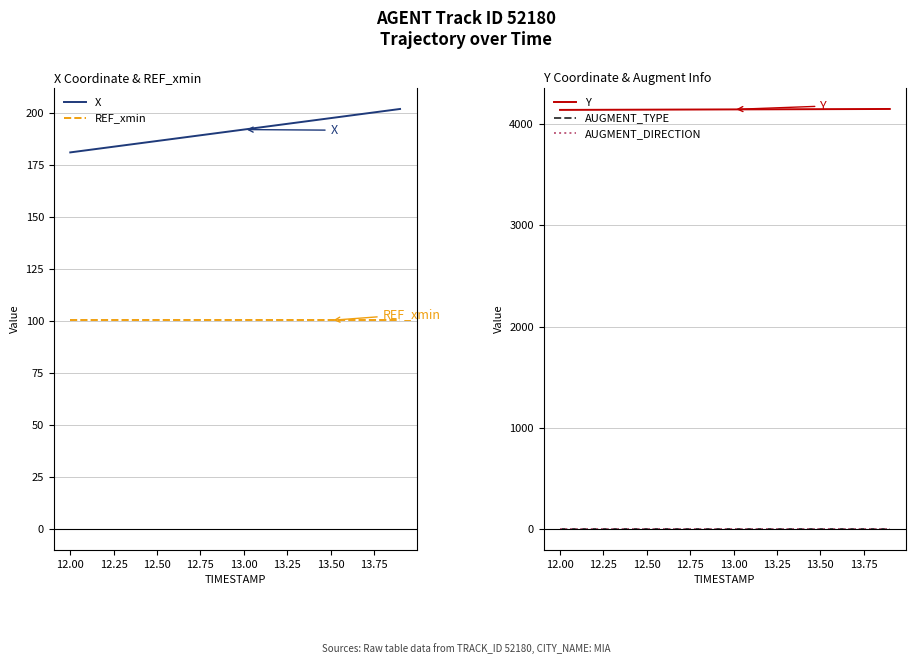

Does the chart display data point markers on the line(s)?

No